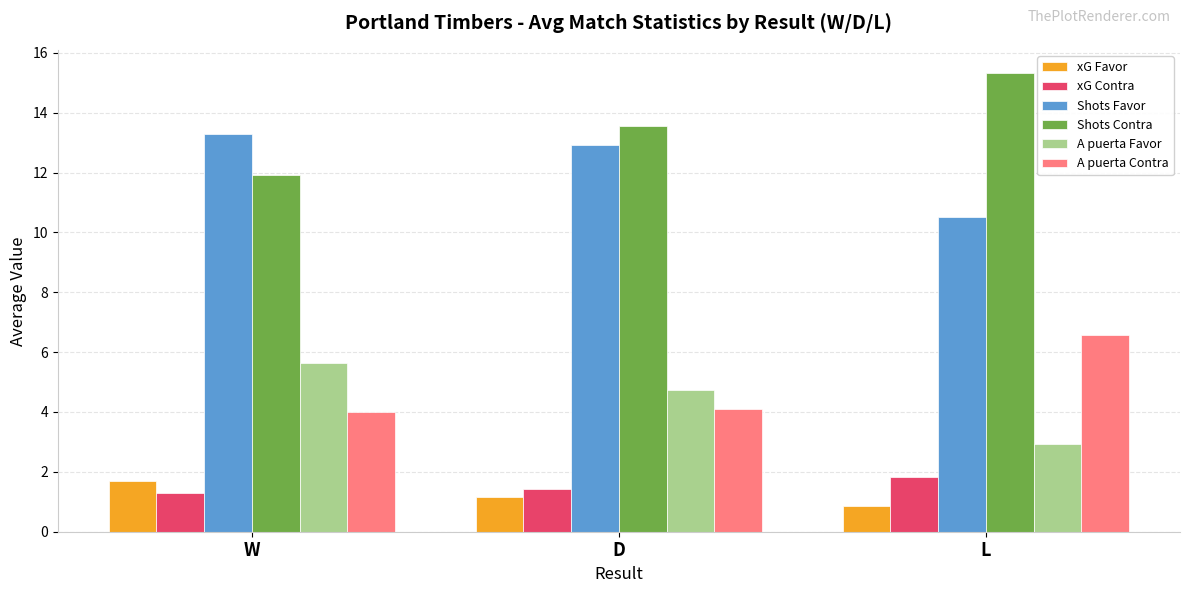

What are all the series names shown in the legend?

xG Favor, xG Contra, Shots Favor, Shots Contra, A puerta Favor, A puerta Contra